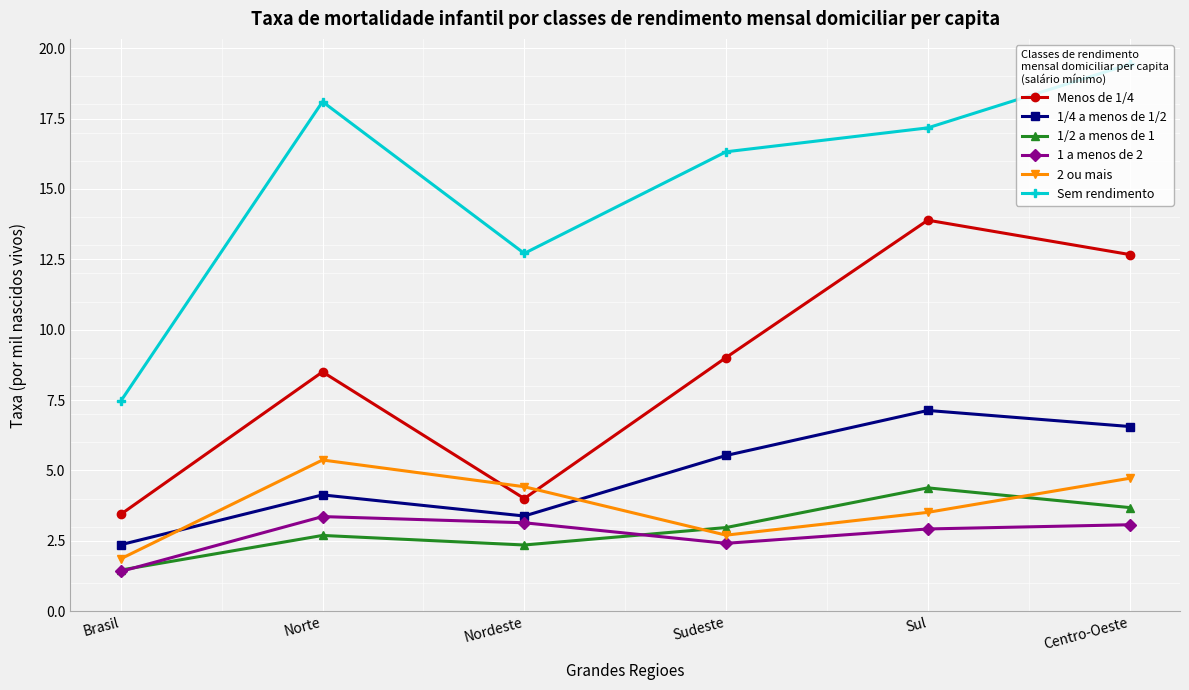

Which series changed the most between Norte and Nordeste?

Sem rendimento